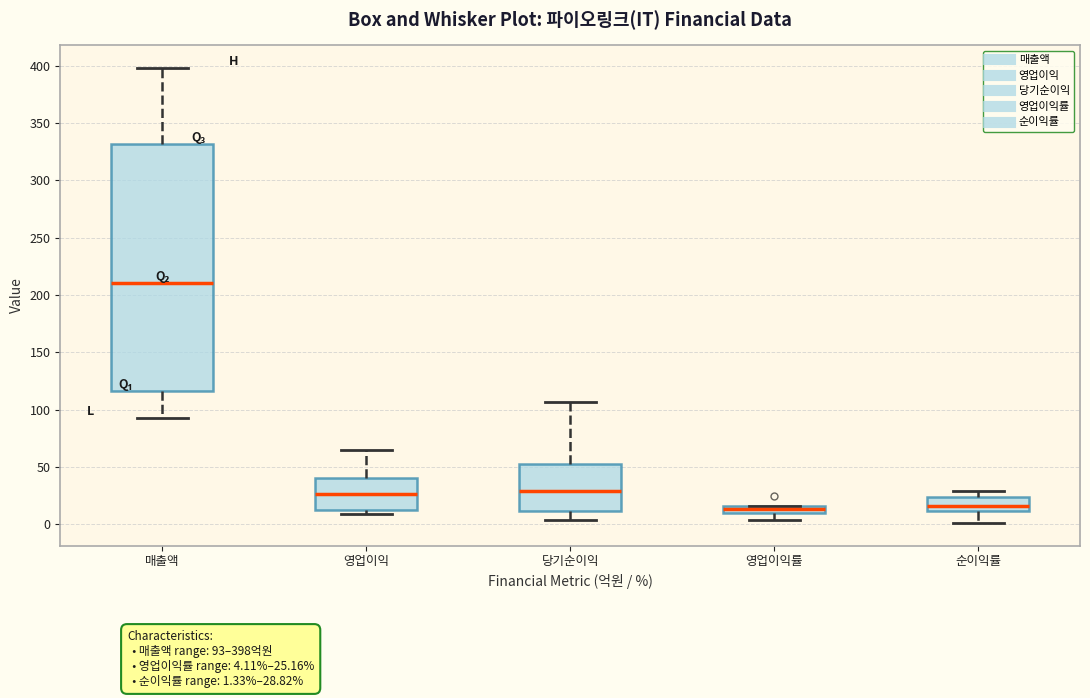

Where does the upper whisker of the box for 당기순이익 end on the y-axis? The values are not printed on the chart, so give them approximately, as read against the axis.

105